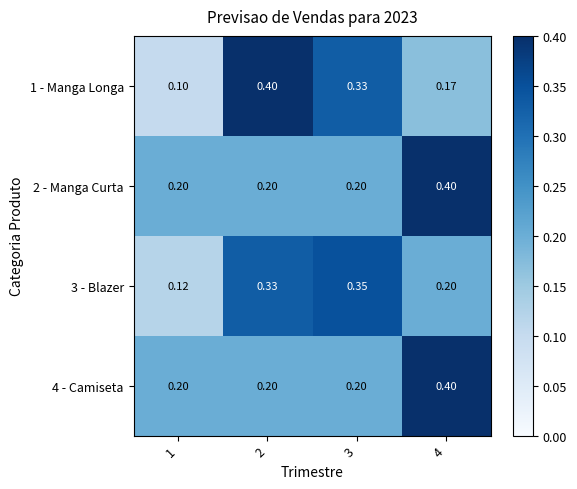

Is the value of 1 - Manga Longa at 4 greater than the value of 2 - Manga Curta at 4?

No